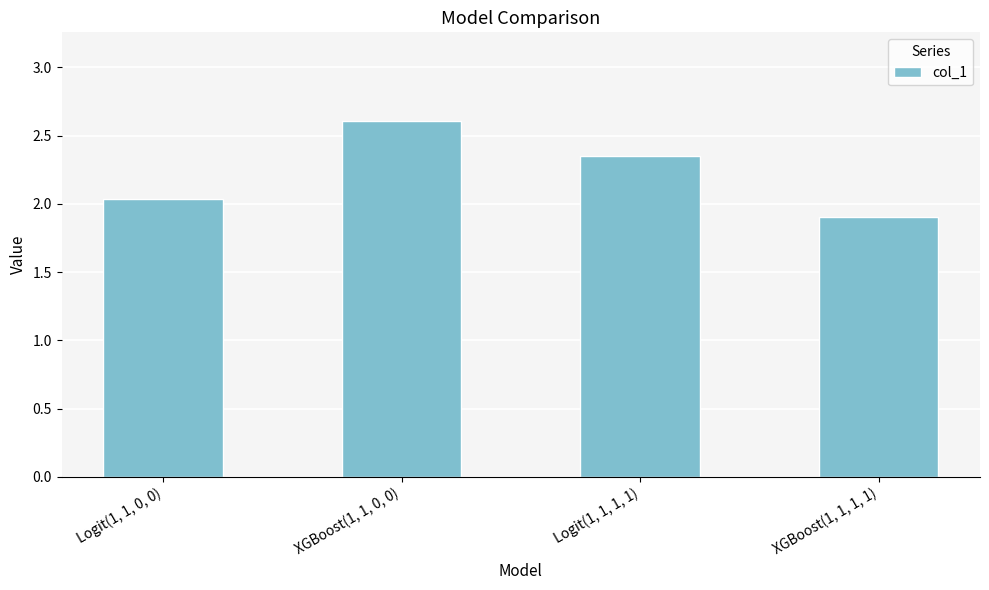

Is it true that the value at XGBoost(1, 1, 1, 1) is 1.9?

True